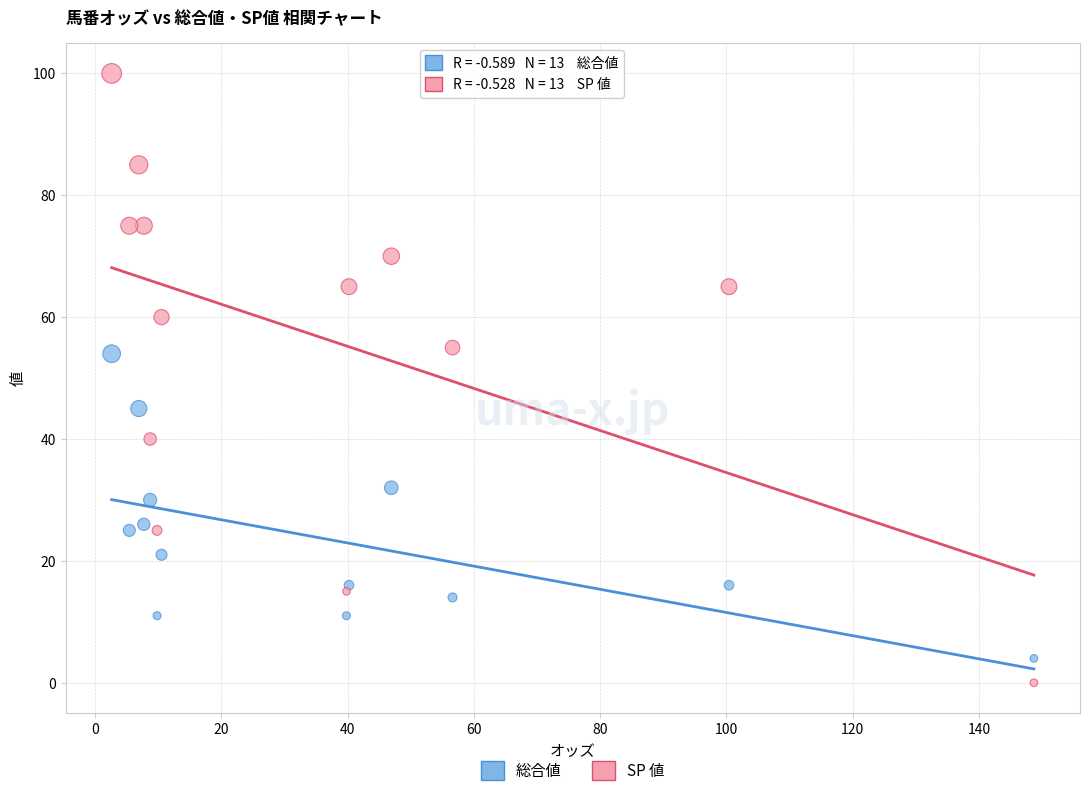

Which series contains the highest Y value?

SP 値